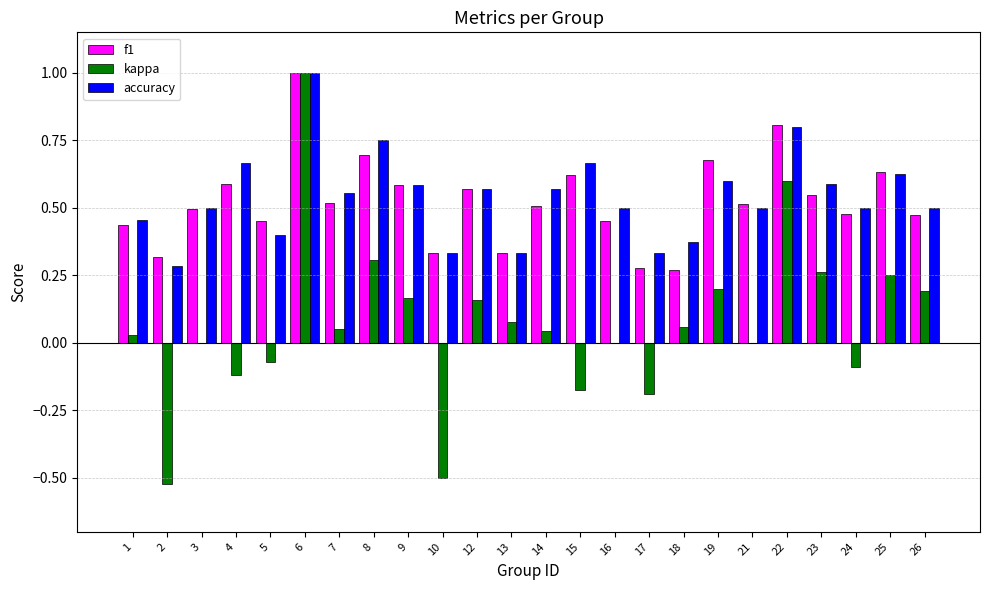

Between 17 and 24, which series saw the biggest shift?

f1